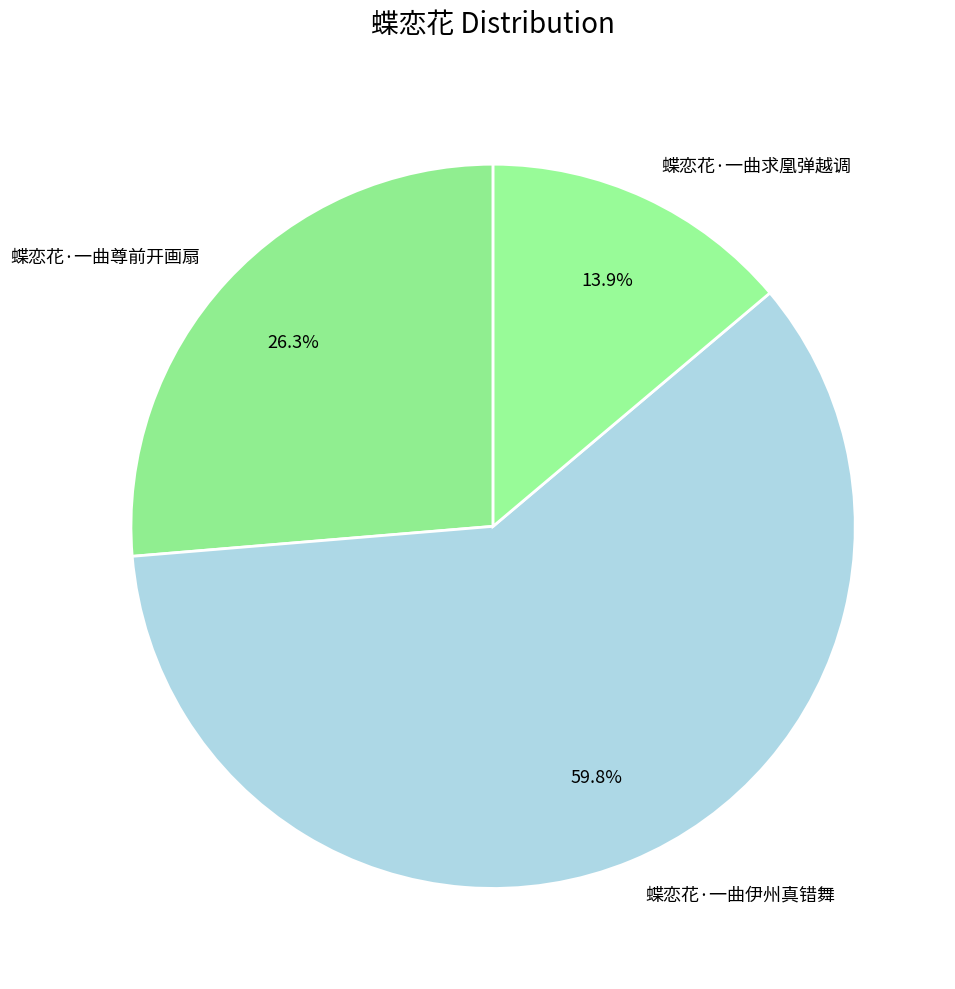

To the nearest percent, what is the difference between the 蝶恋花·一曲伊州真错舞 and 蝶恋花·一曲尊前开画扇 slice percentages?

34%